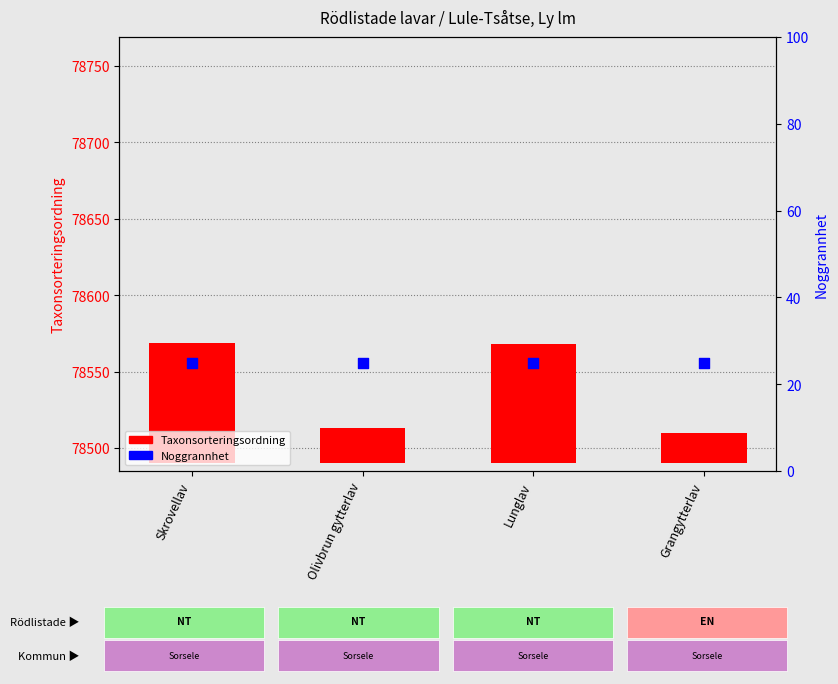

Which series has the widest spread of Y values?

Taxonsorteringsordning